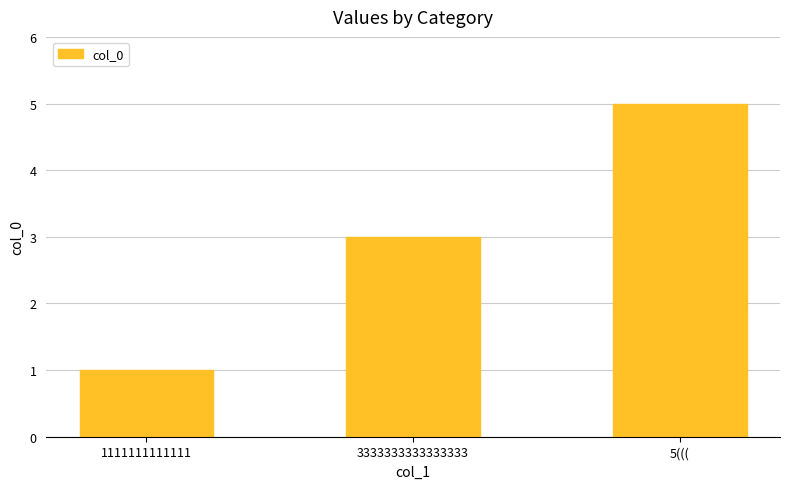

What is the difference between the values at 5((( and 3333333333333333?

2